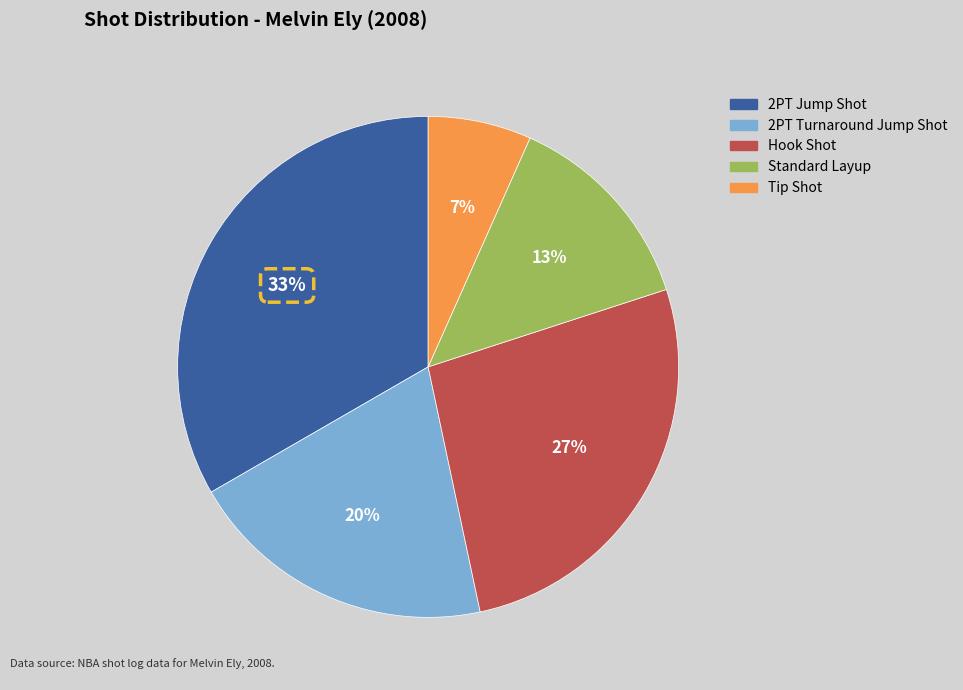

Does any single category account for the majority?

No